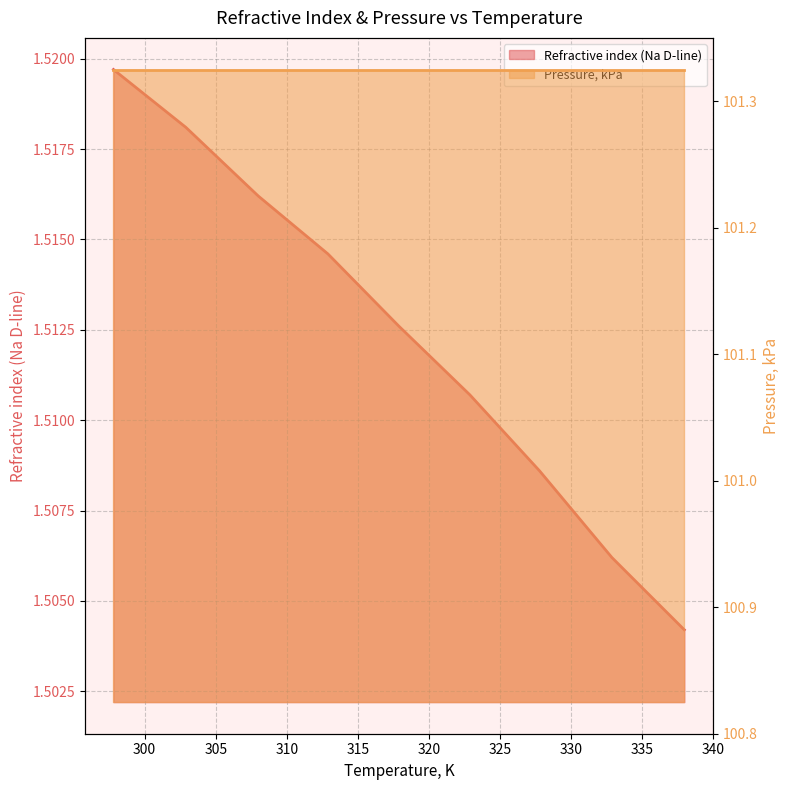

What is the smallest value displayed?

1.5